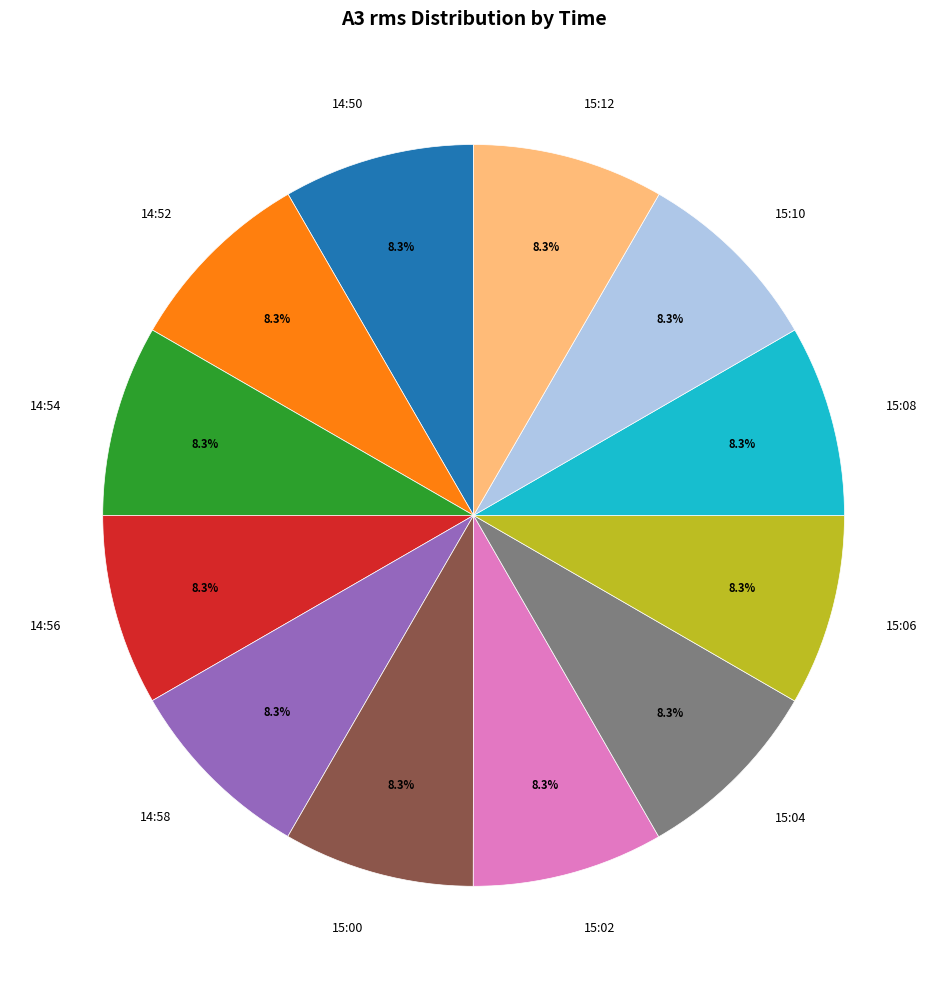

What is the ratio of the value at 14:52 to the value at 15:02?

1.0